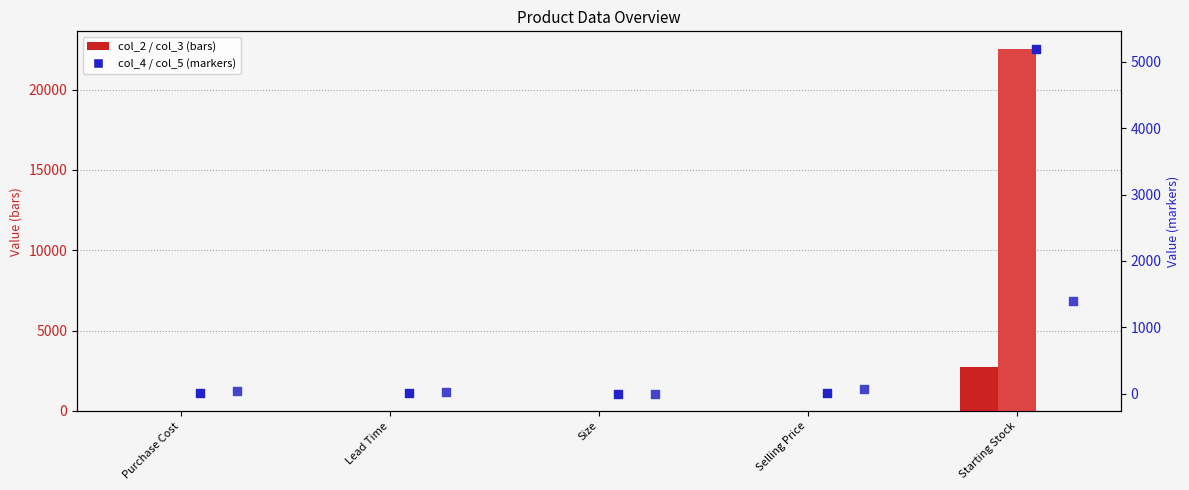

Which series reaches the maximum Y coordinate?

col_3